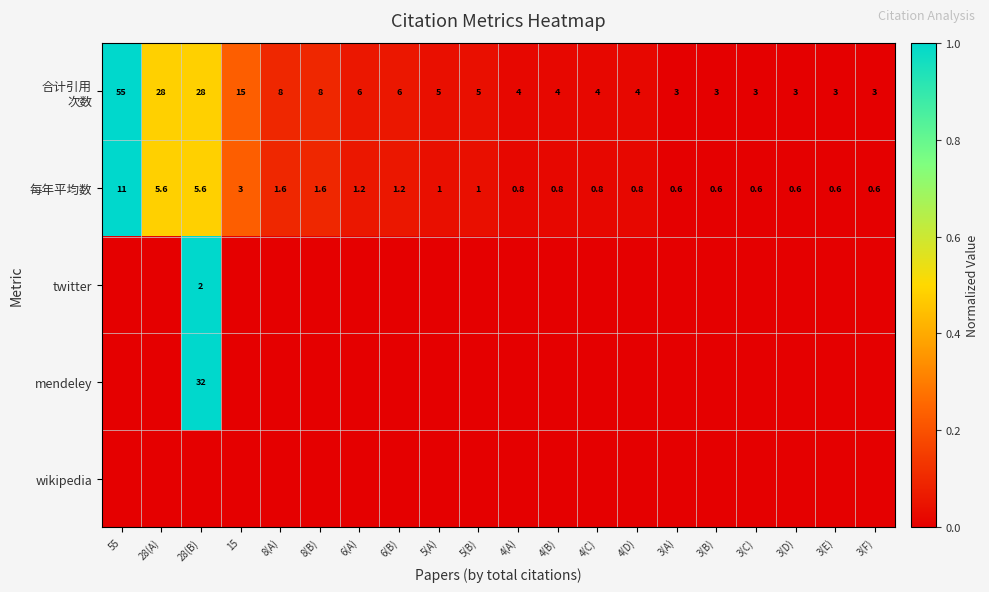

What value does the 每年平均数 series have at 15?

3.0